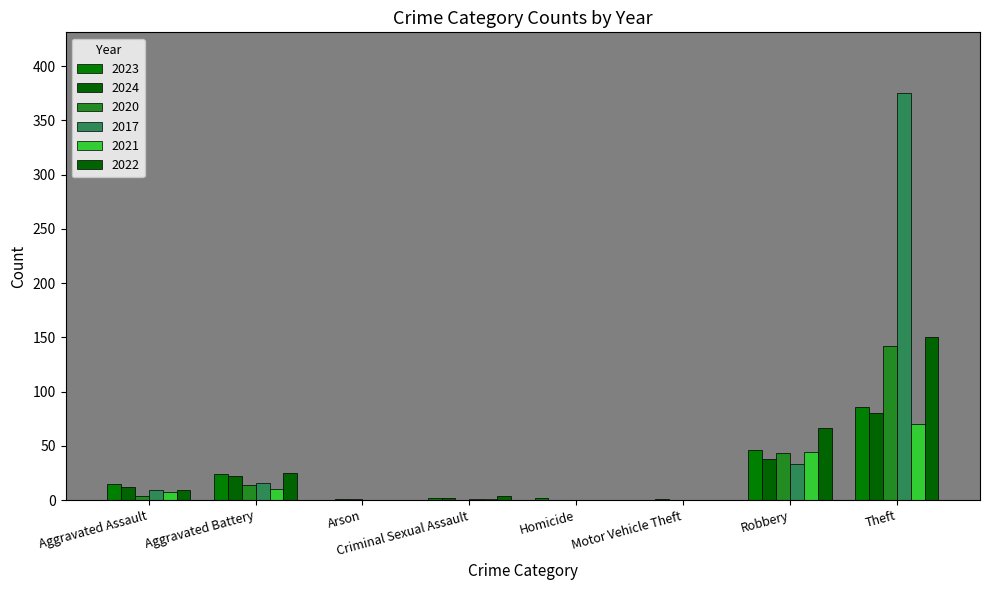

What is the label of the 4th bar from the left?

Criminal Sexual Assault